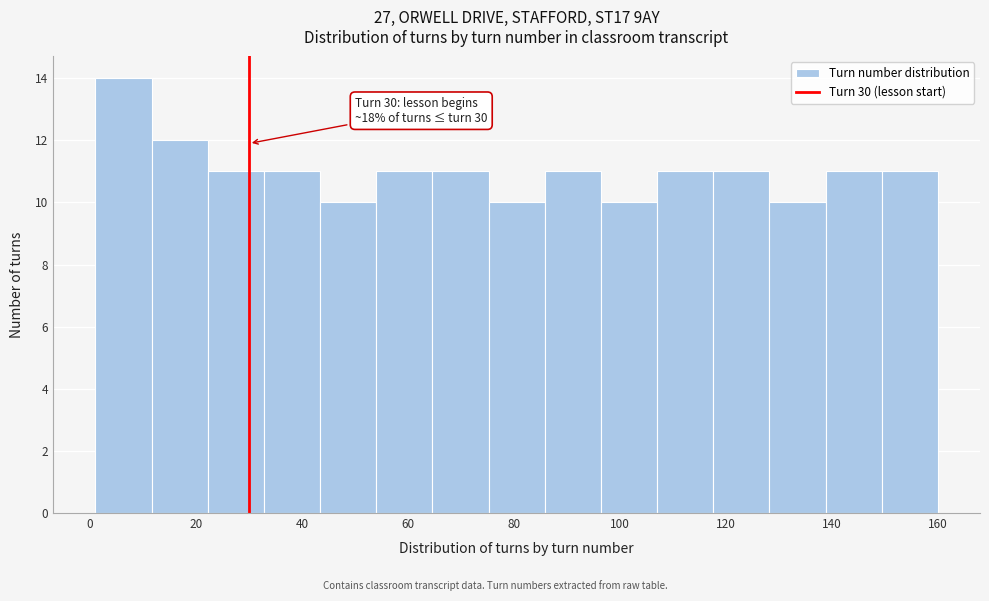

Which range on the x-axis has the tallest bar?

1.0 to 11.6